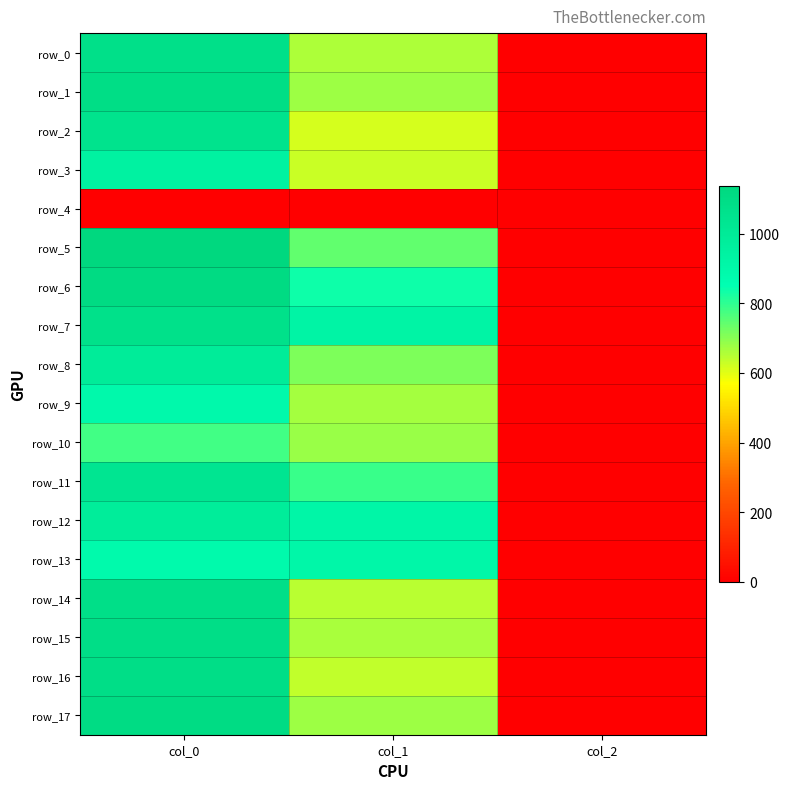

Reading left to right, list all the values displayed in this chart.

row_0: 1076.7	661.5	2.0
row_1: 1093.3	678.4	2.0
row_2: 1056.7	614.2	2.0
row_3: 943.3	627.8	2.0
row_4: 0.0	0.0	0.0
row_5: 1136.7	742.5	2.0
row_6: 1113.3	837.0	2.0
row_7: 1073.3	924.8	2.0
row_8: 990.0	712.1	2.0
row_9: 890.0	668.2	2.0
row_10: 780.0	681.8	2.0
row_11: 1036.7	789.8	2.0
row_12: 983.3	911.2	2.0
row_13: 886.7	907.9	2.0
row_14: 1086.7	648.0	2.0
row_15: 1090.0	664.9	2.0
row_16: 1090.0	637.9	2.0
row_17: 1110.0	678.4	2.0